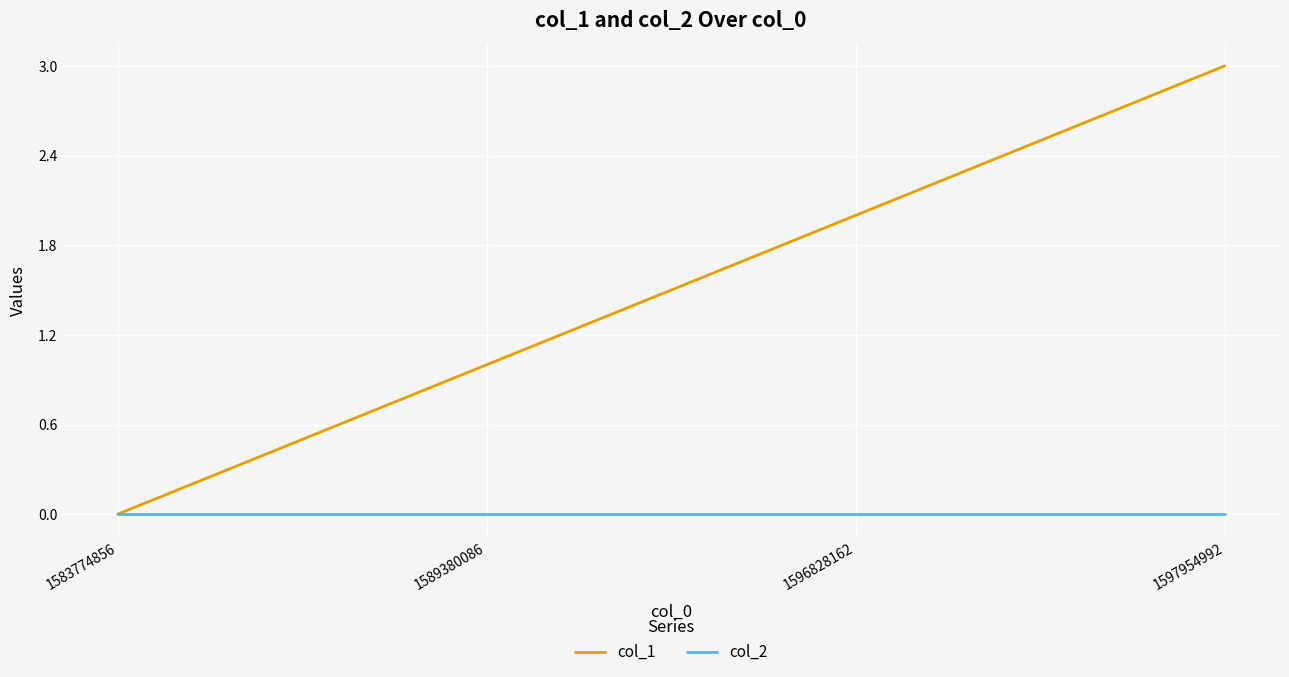

Which series has the widest spread of values?

col_1